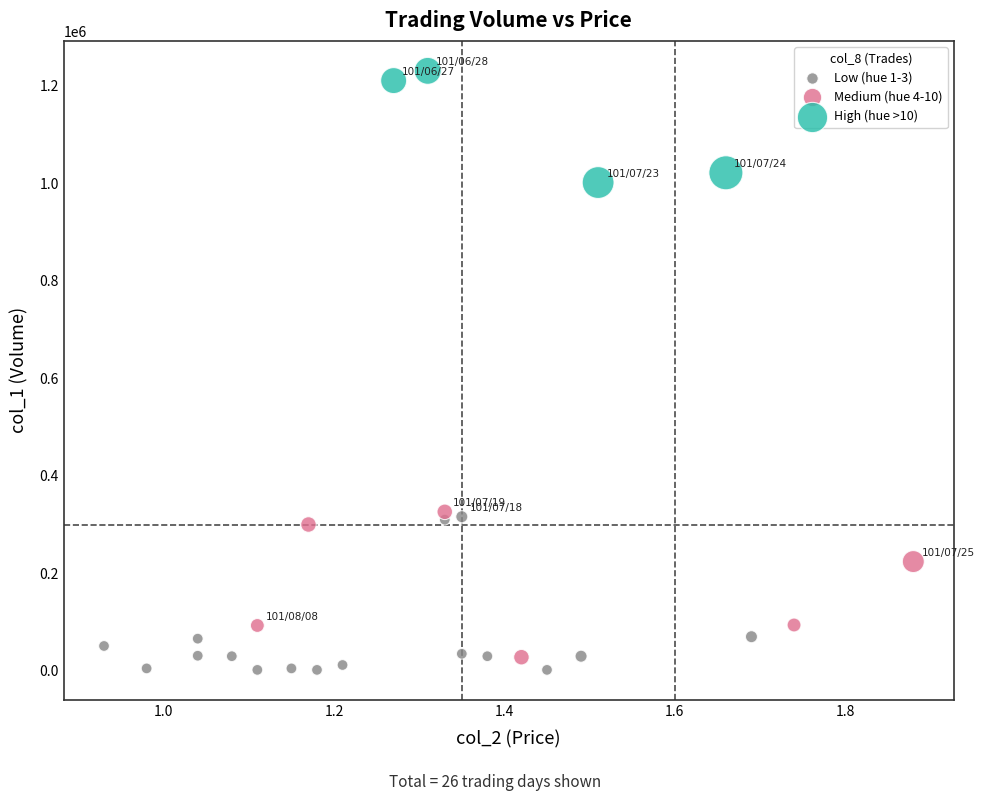

Which series reaches the maximum Y coordinate?

High (hue >10)